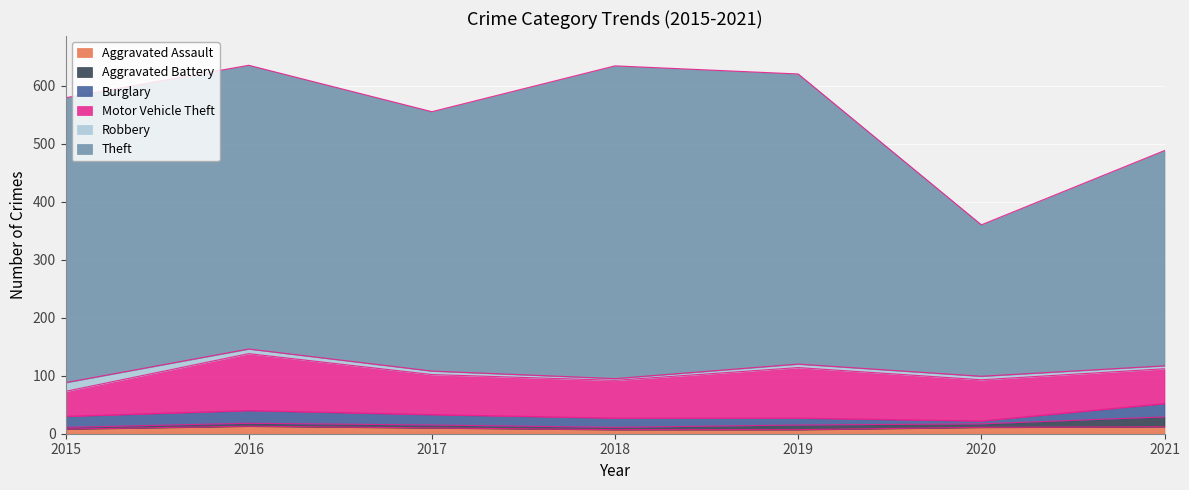

Which series changed the most between 2015 and 2021?

Theft